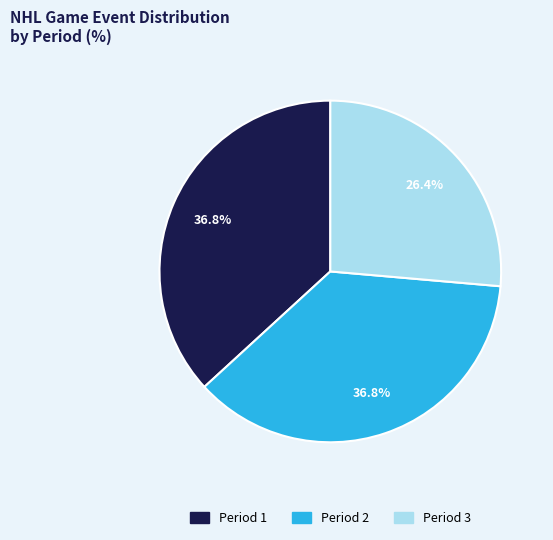

What percentage is NOT represented by Period 3?

73.6%